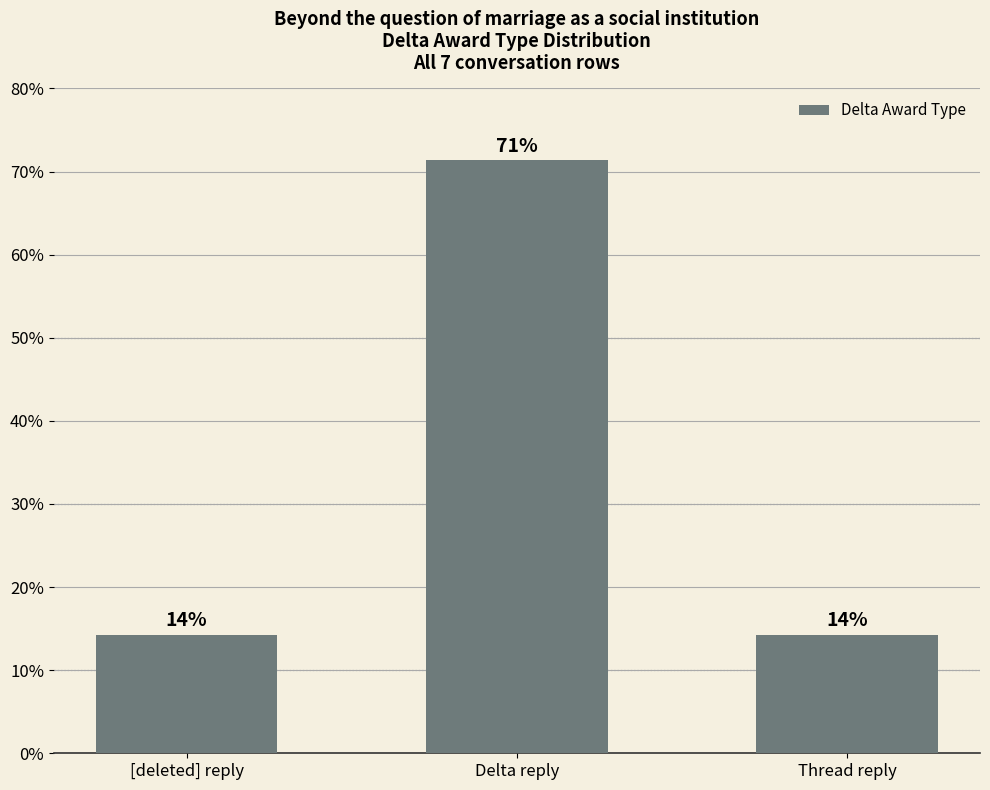

Are the bars horizontal?

No